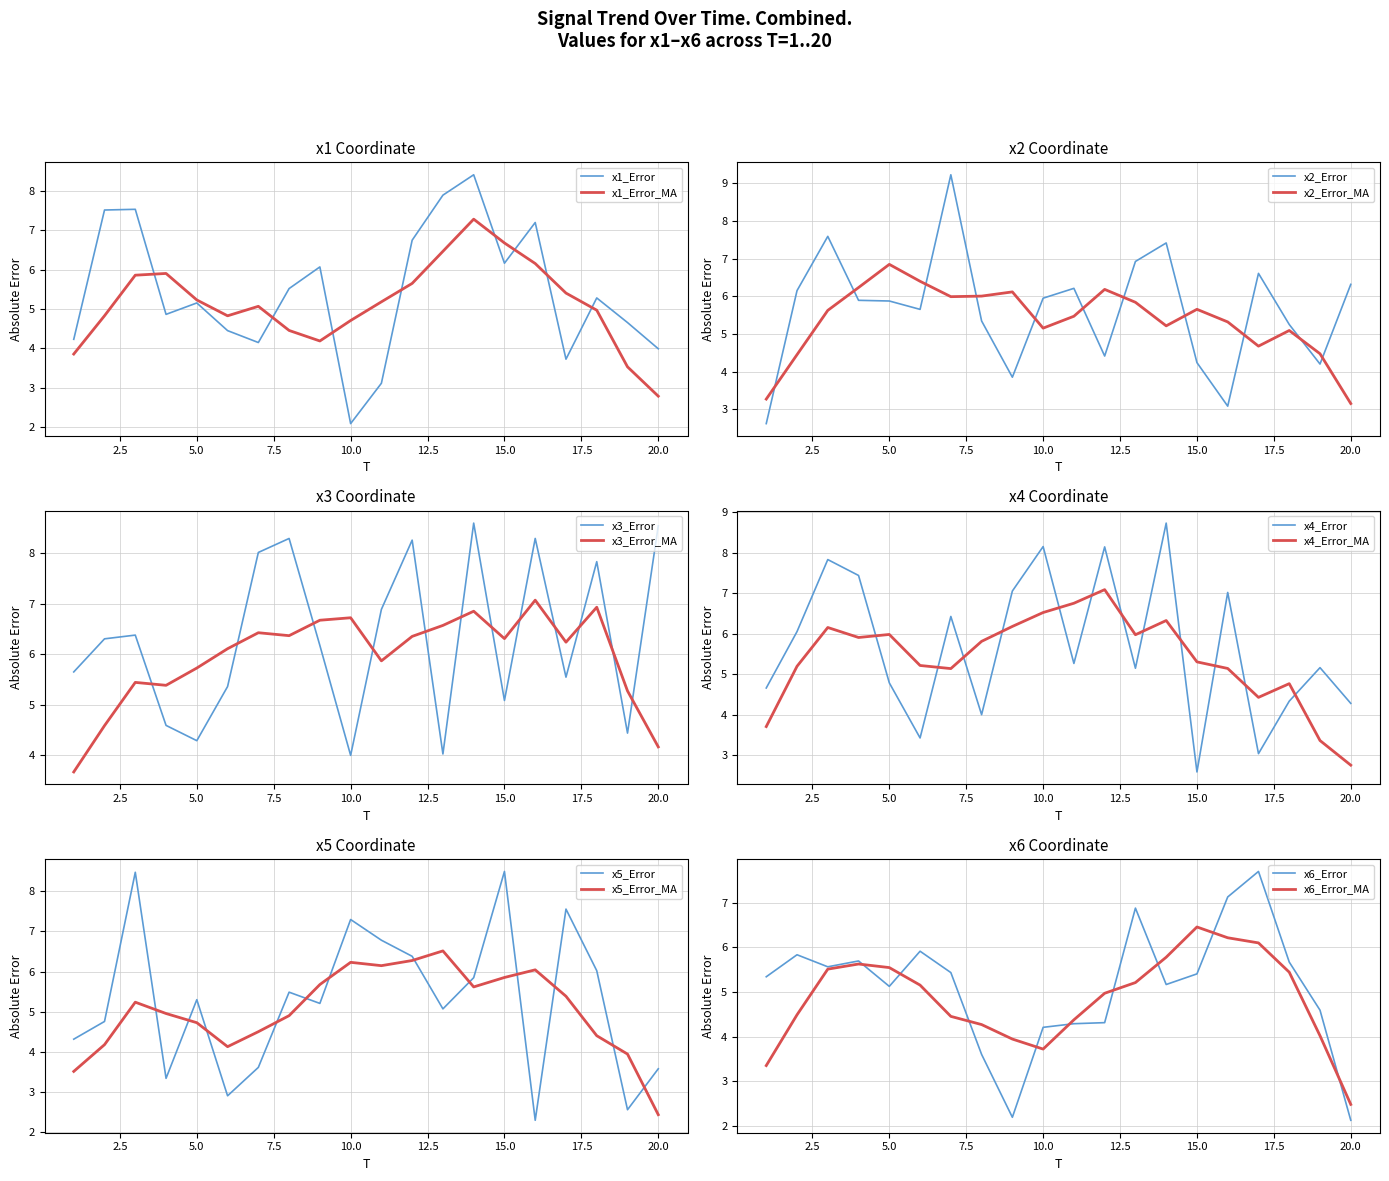

After their last crossing, which series has the higher values: x1_Error or x1_Error_MA?

x1_Error